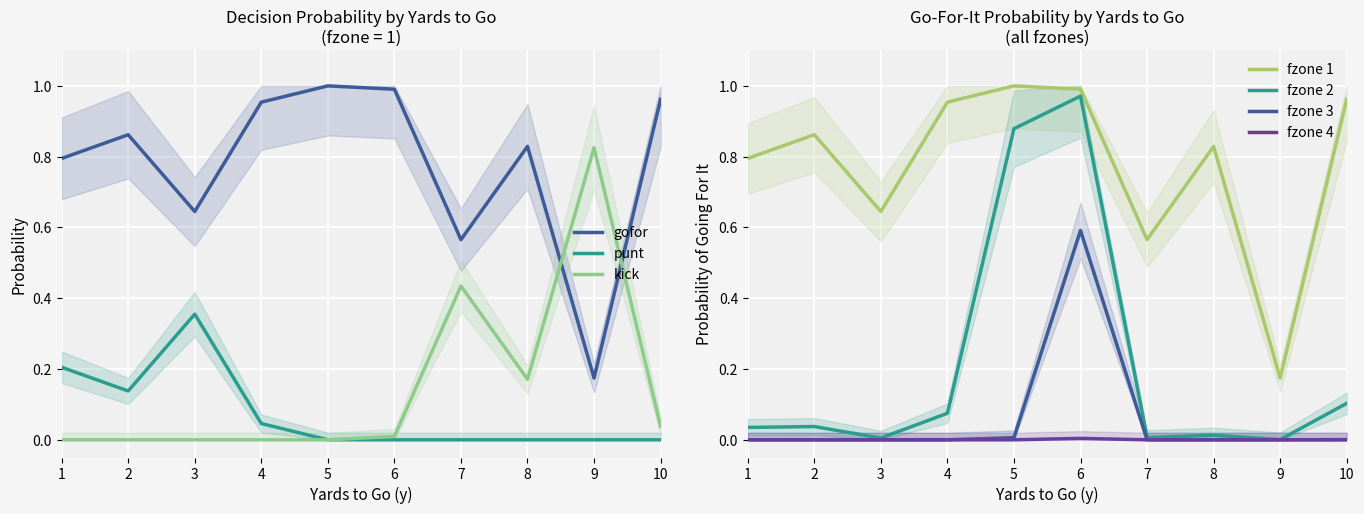

Between 3 and 4, which series saw the biggest shift?

punt